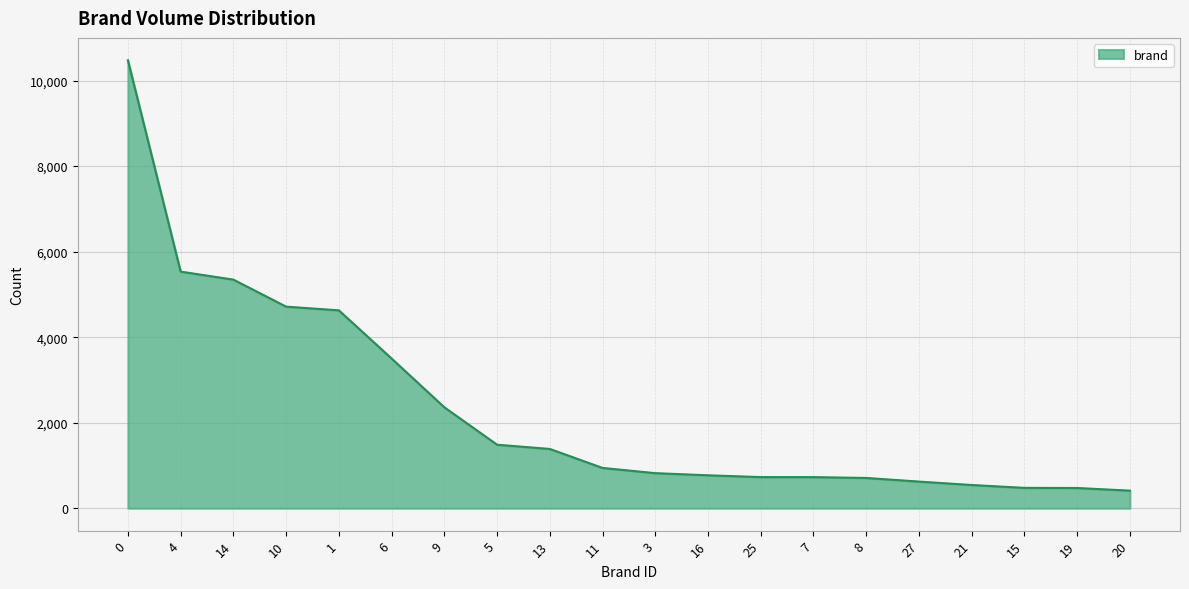

What is the difference between the maximum and minimum values?

10062